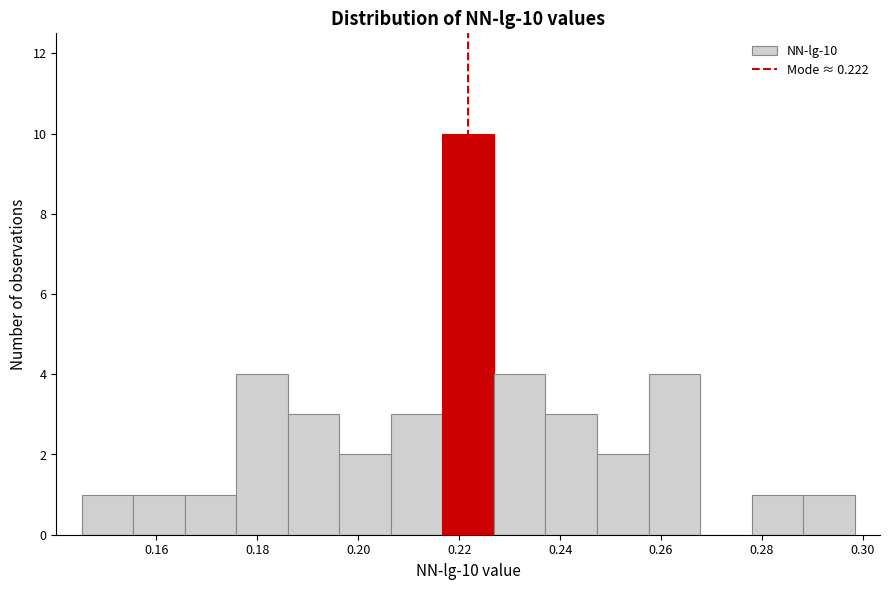

Over which range of the x-axis is the bar tallest?

0.216 to 0.226